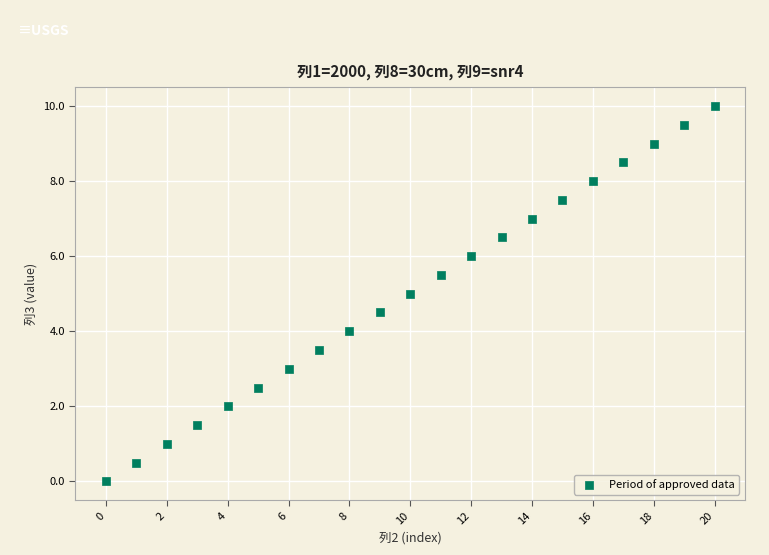

What is the range of Y values (max minus min)?

10.0